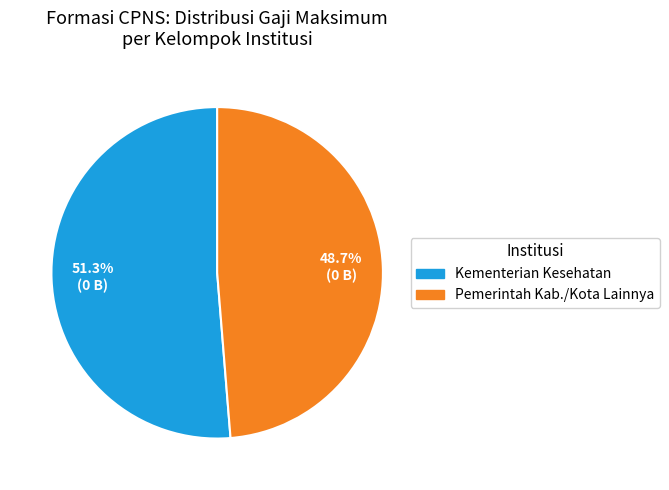

Is Kementerian Kesehatan the majority of the pie?

Yes